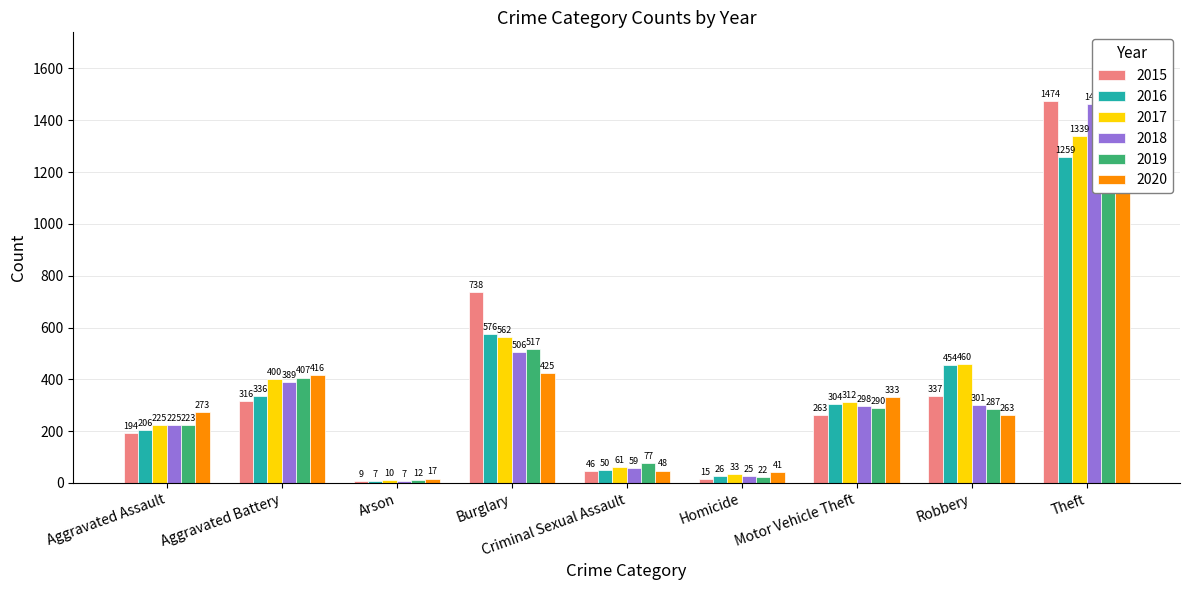

Between Burglary and Motor Vehicle Theft, which series saw the biggest shift?

2015